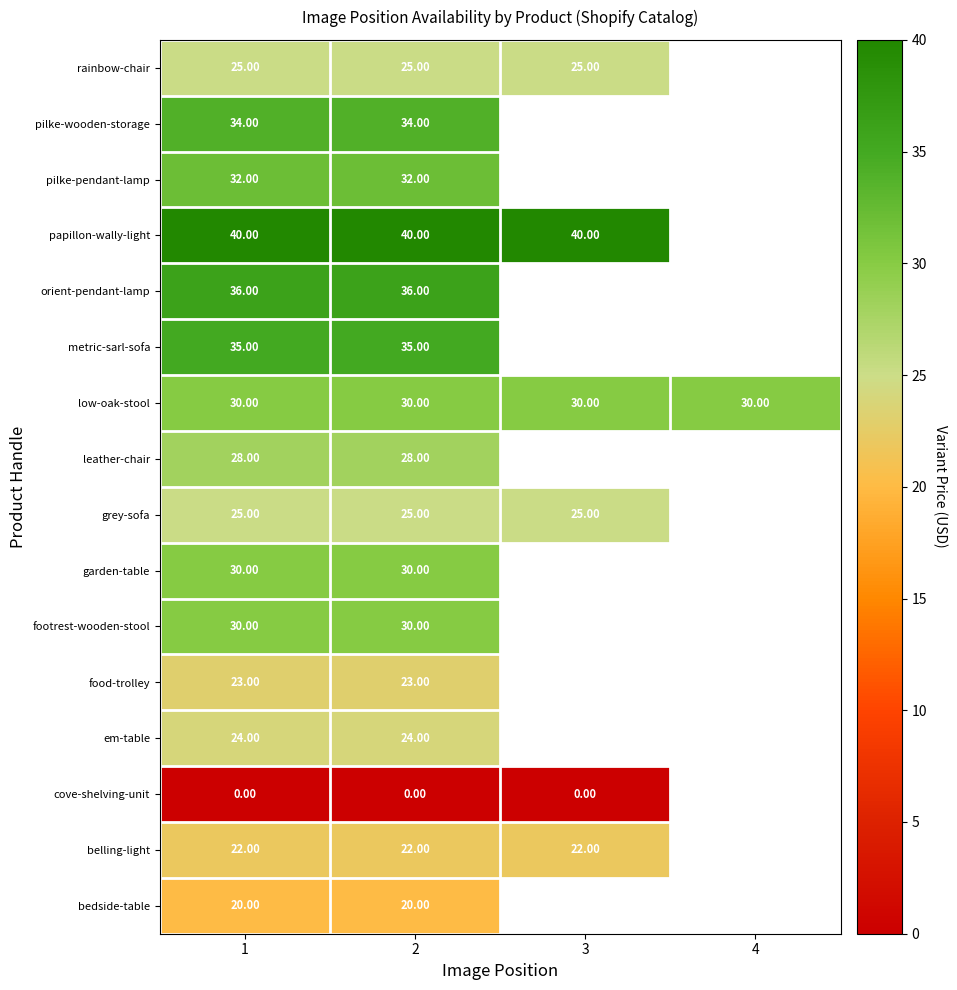

What is the total value across all series at 1?

434